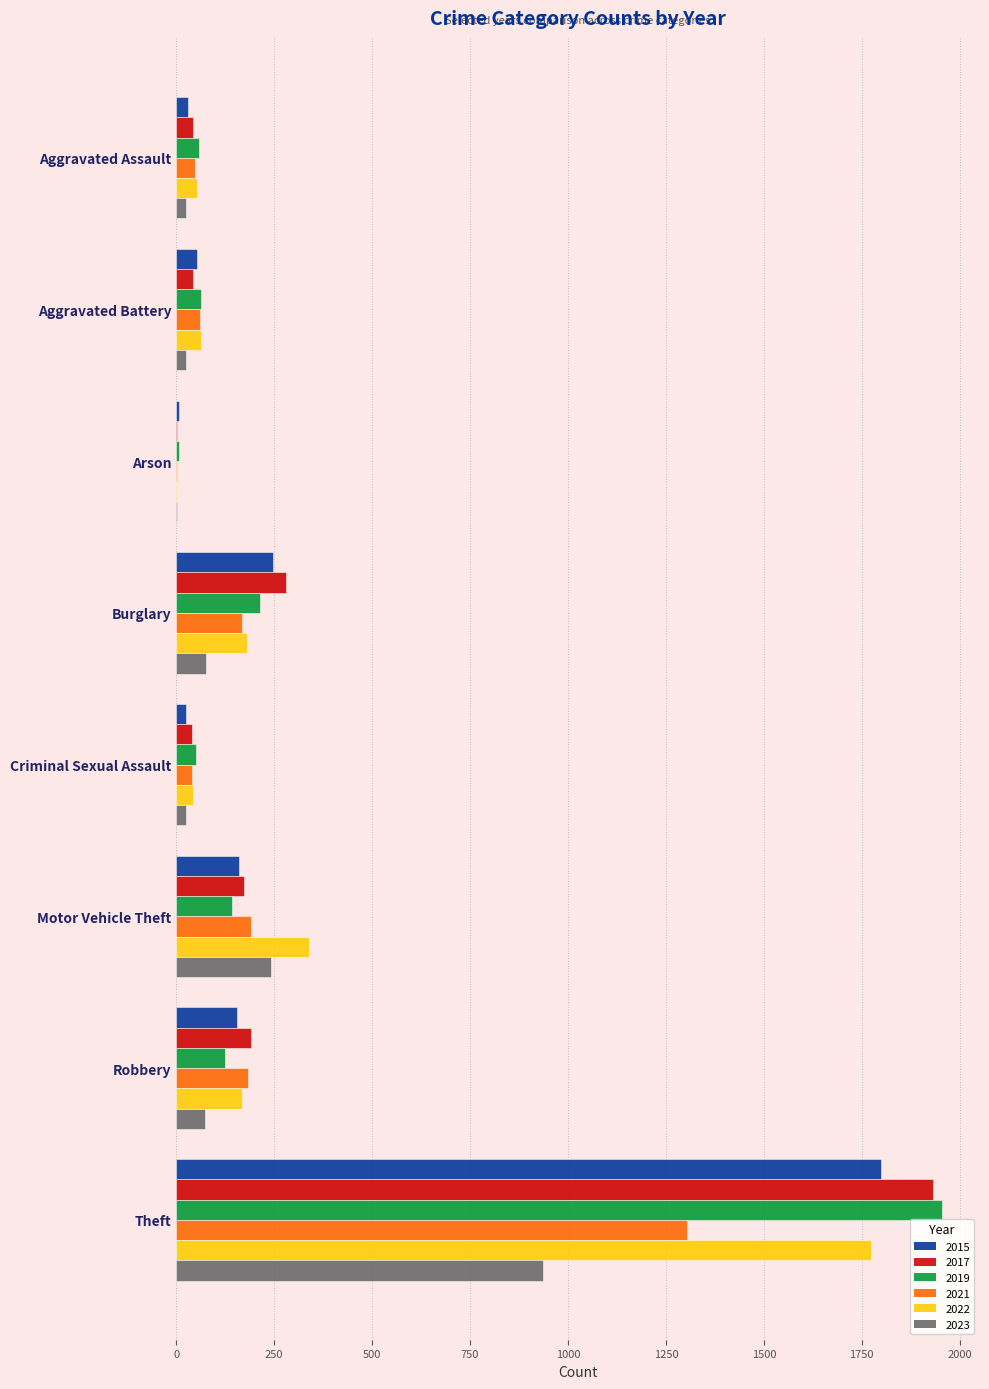

Is the value of 2015 at Burglary greater than the value of 2023 at Robbery?

Yes